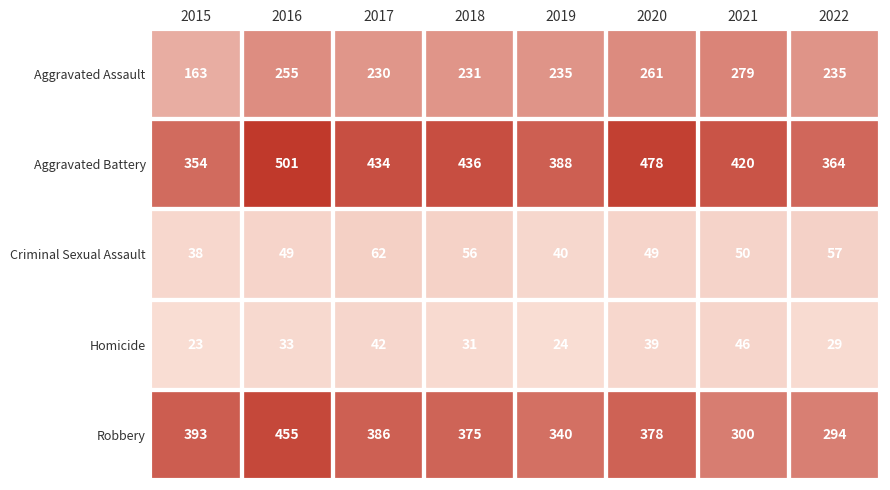

Between 2015 and 2018, which series saw the biggest shift?

Aggravated Battery